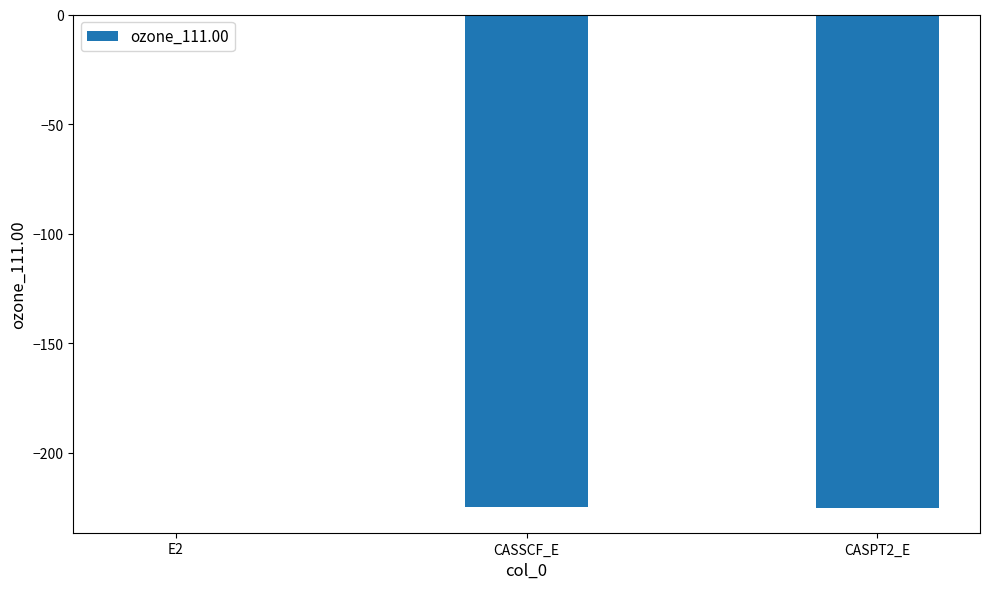

At which category does the chart reach its peak across all series?

E2